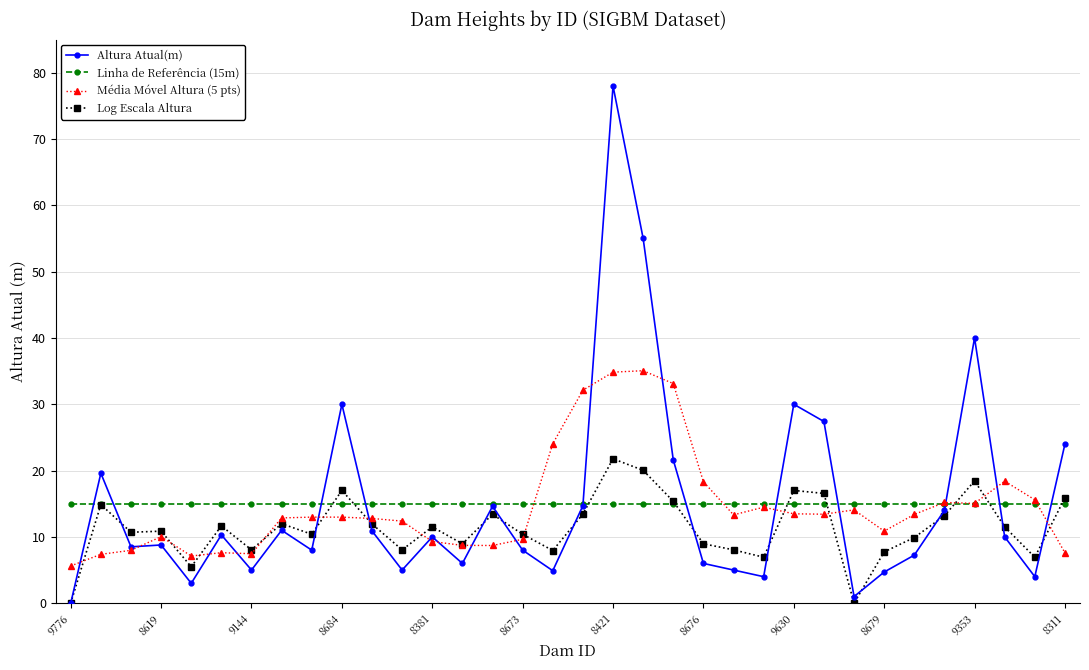

What is the maximum value for Altura Atual(m)?

78.0